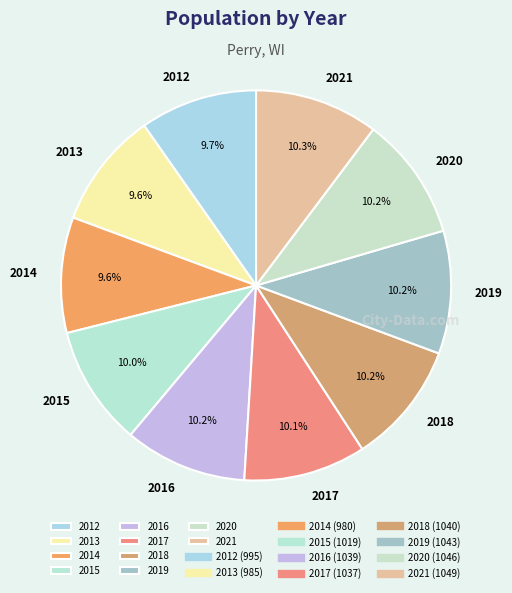

True or false: 2013 accounts for 10% of the total.

True